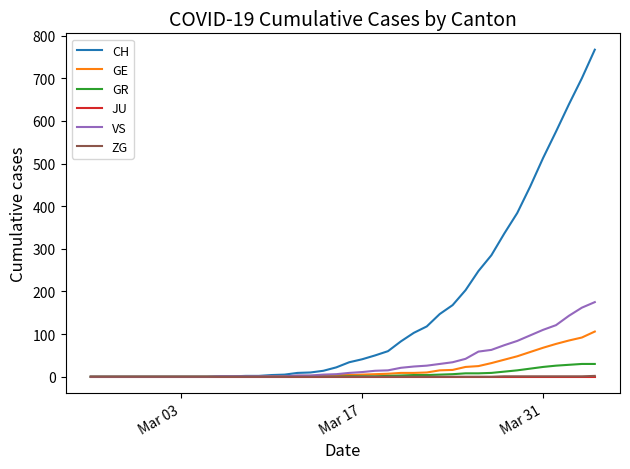

Which series has the largest range (max minus min)?

CH